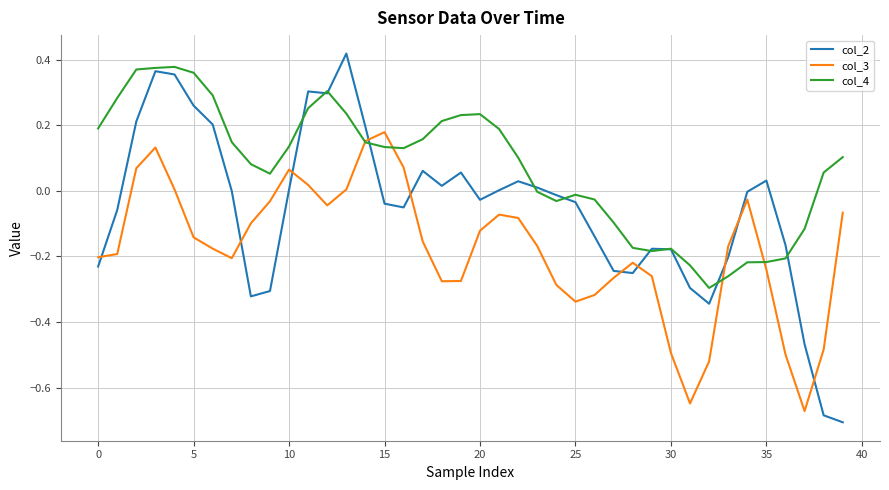

Which series has the largest range (max minus min)?

col_2